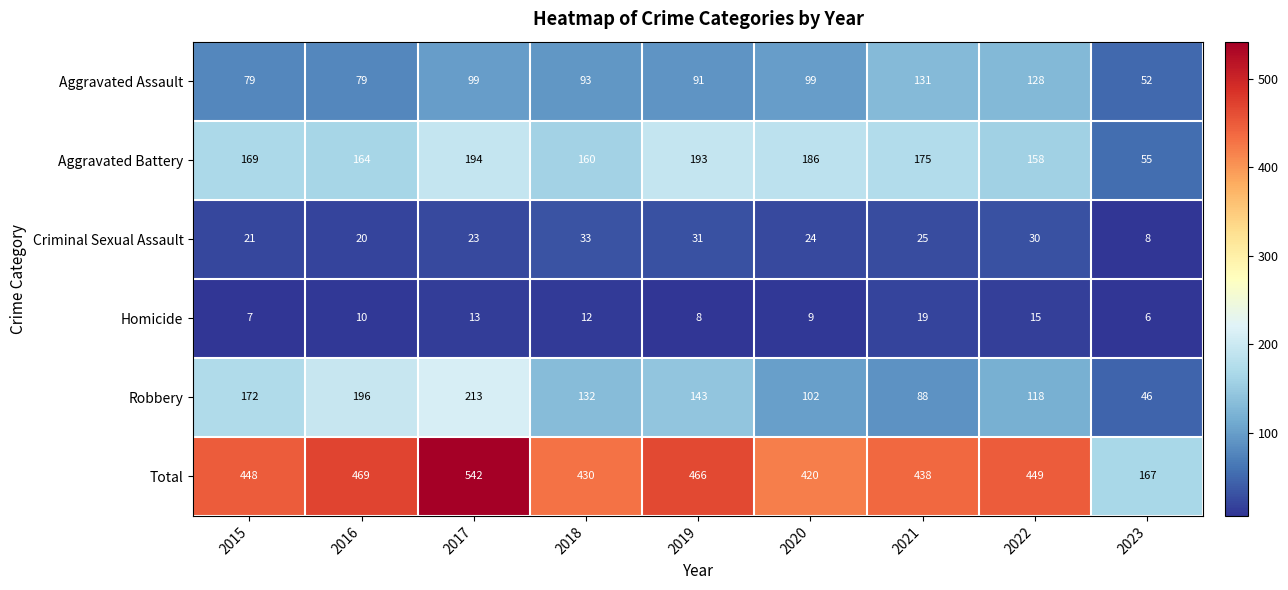

At 2023, list the series in order from smallest to largest.

Homicide, Criminal Sexual Assault, Robbery, Aggravated Assault, Aggravated Battery, Total